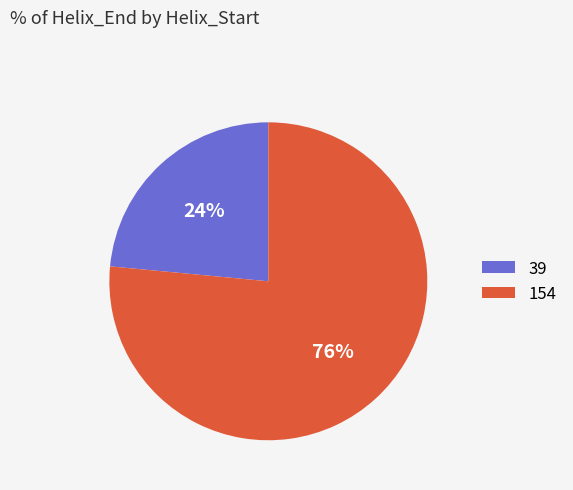

Is the sum of 154 and 39 greater than half?

Yes